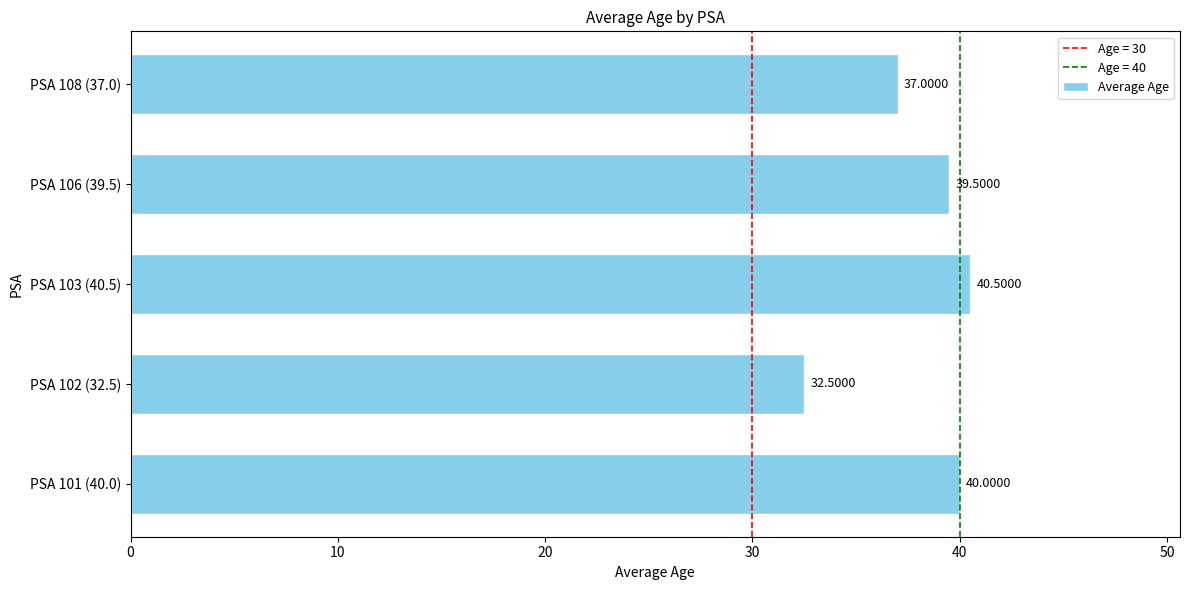

Rank the categories by value from highest to lowest.

PSA 103 (40.5), PSA 101 (40.0), PSA 106 (39.5), PSA 108 (37.0), PSA 102 (32.5)